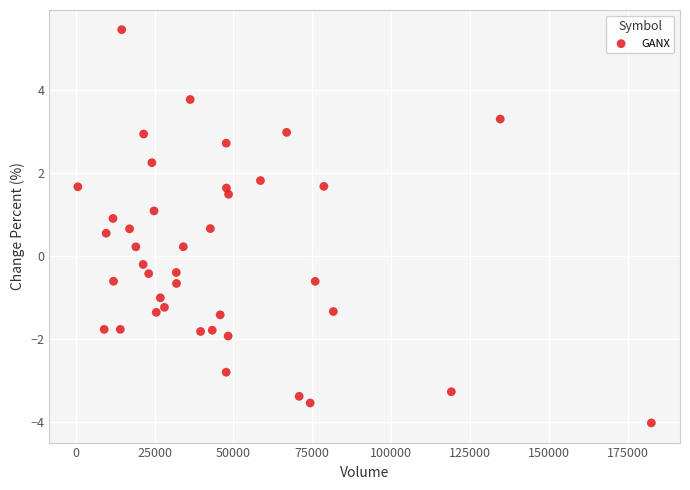

What is the range of X values (max minus min)?

181826.0